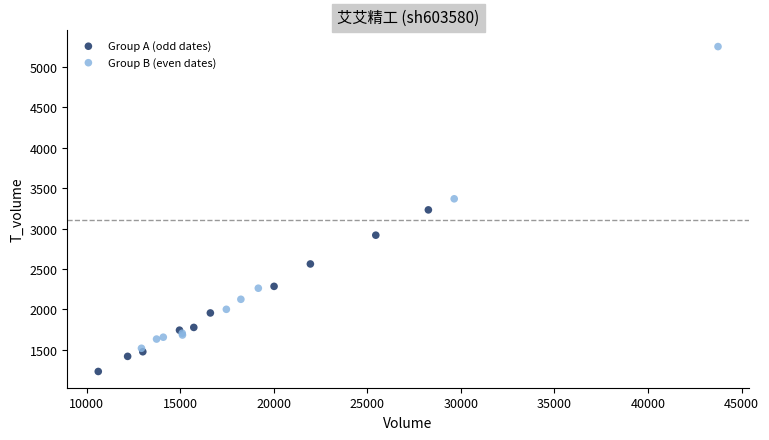

Which series has the largest Y range (max minus min)?

Group B (even dates)